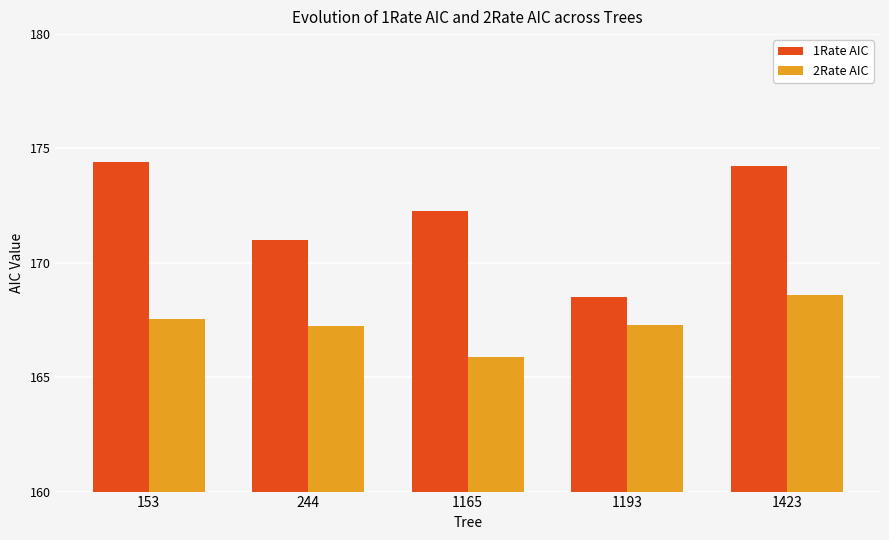

What value does the 1Rate AIC series have at 153?

174.4